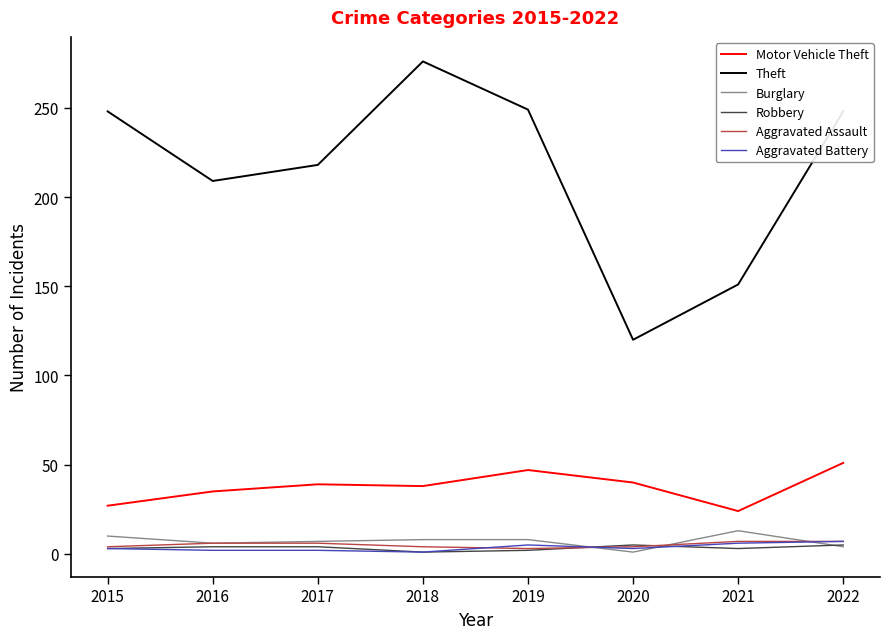

Which series has the widest spread of values?

Theft